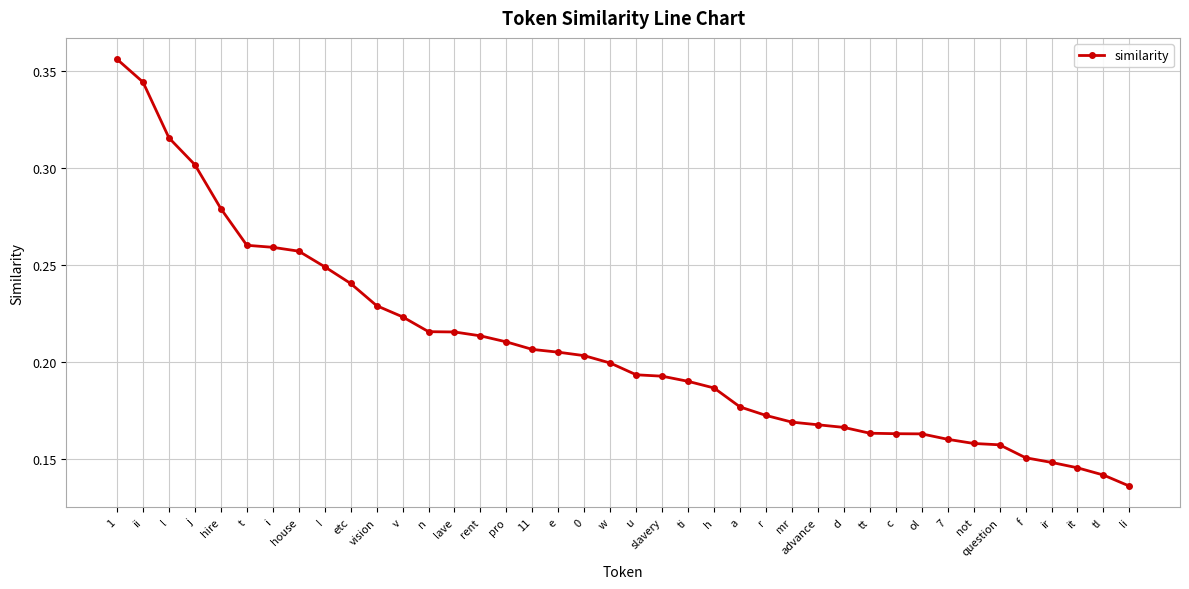

Is it true that the value at u is 0.2?

True